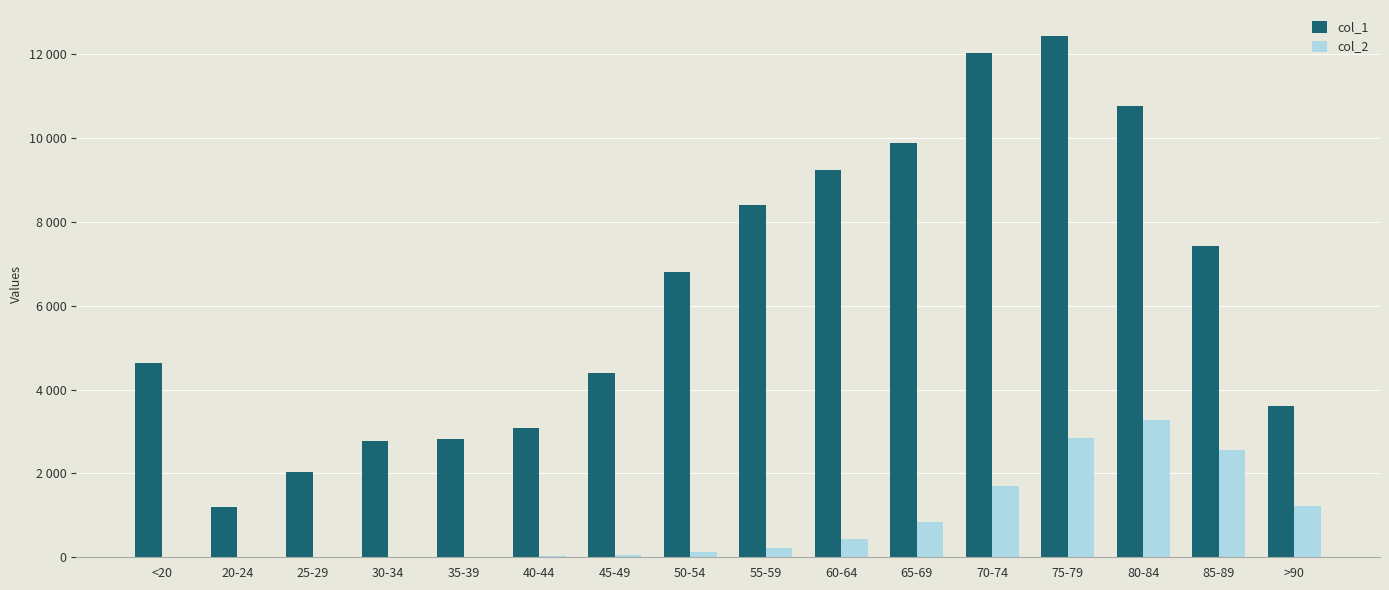

The value of col_2 at 25-29 is 4. True or false?

False